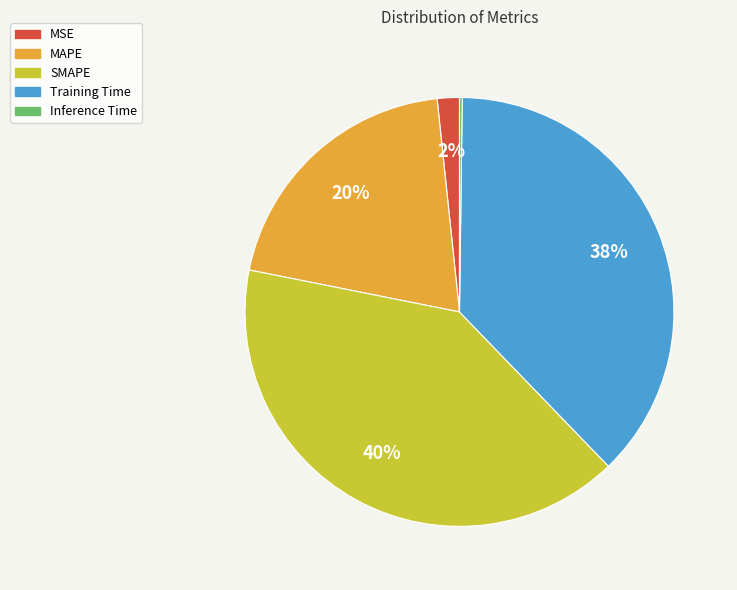

Is there any slice that represents more than half of the pie?

No